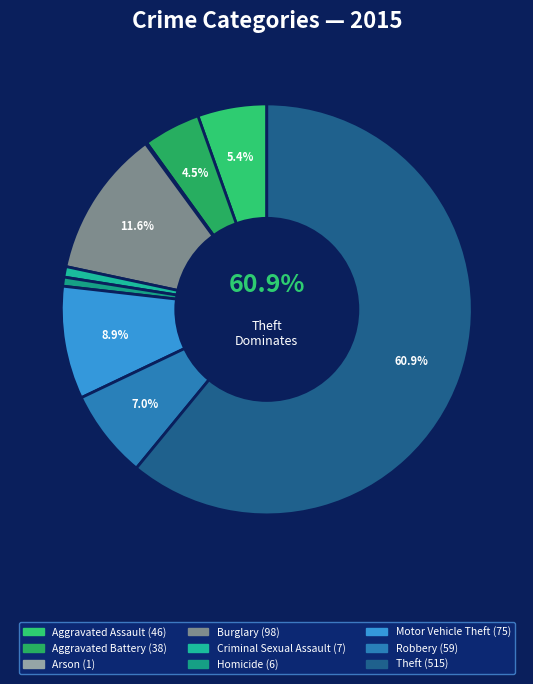

How many segments does this pie chart have?

9